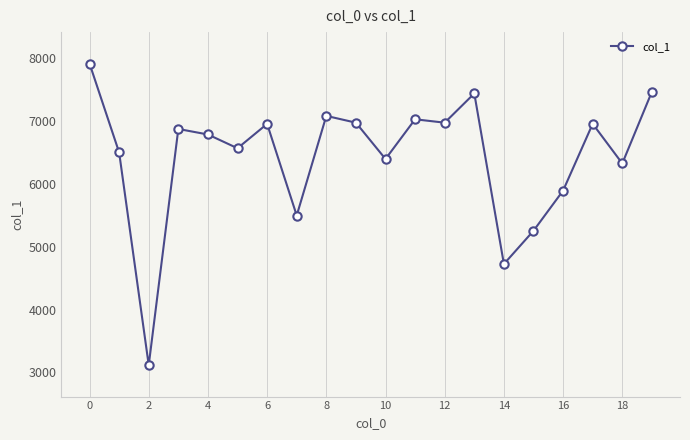

What is the smallest value displayed?

3115